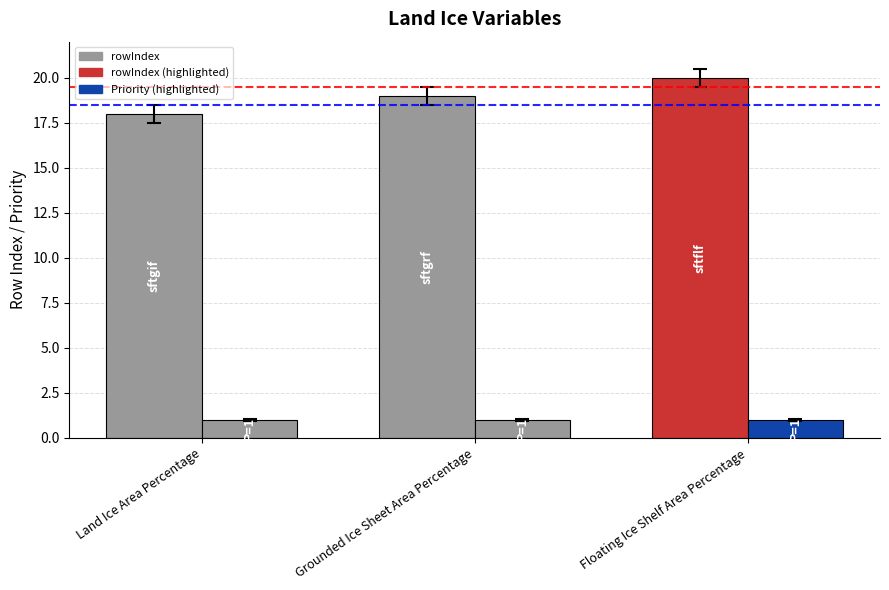

Reading left to right, list all the values displayed in this chart.

rowIndex: Land Ice Area Percentage=18	Grounded Ice Sheet Area Percentage=19	Floating Ice Shelf Area Percentage=20
Priority: Land Ice Area Percentage=1	Grounded Ice Sheet Area Percentage=1	Floating Ice Shelf Area Percentage=1